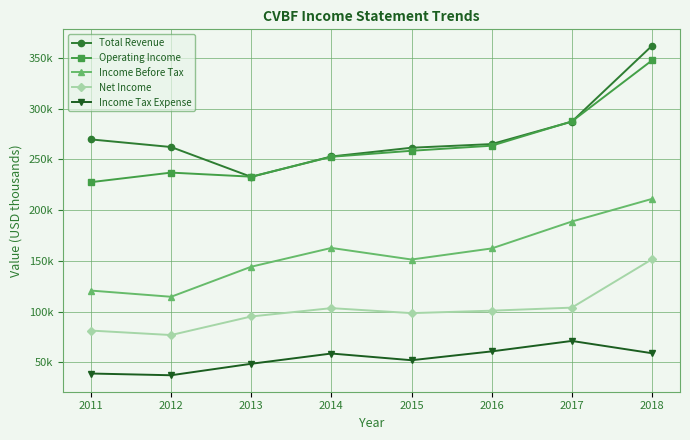

What is the difference between the maximum and minimum values in the Operating Income series?

119900